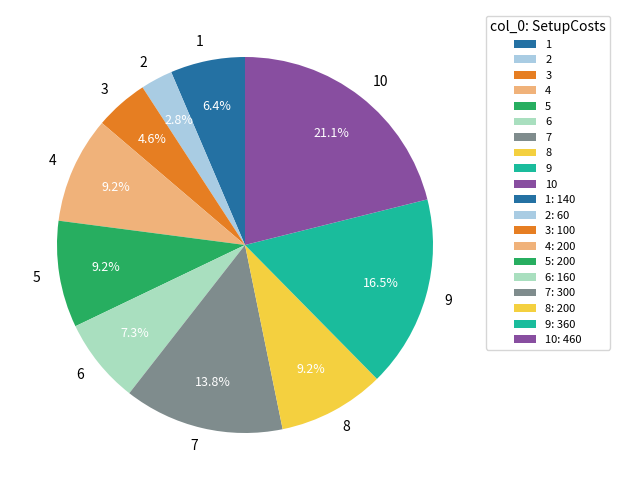

What is the total percentage of 6 and 3?

11.9%